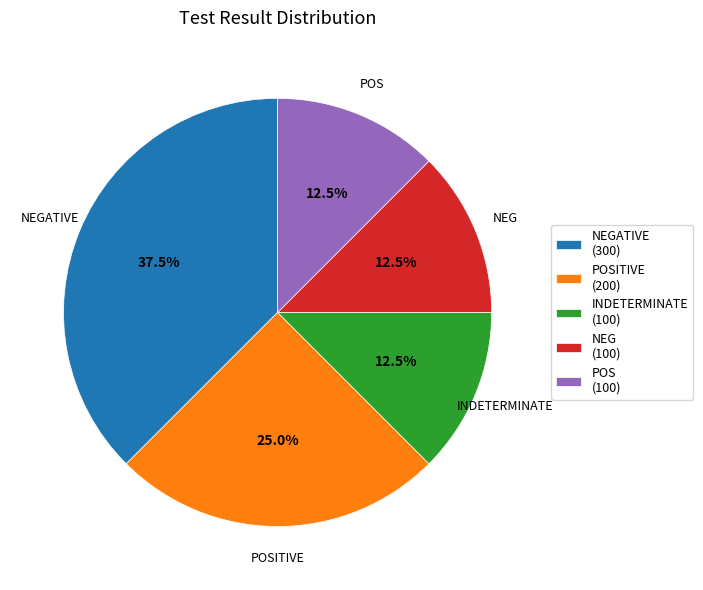

Which has a higher value, POSITIVE (200) or INDETERMINATE (100)?

POSITIVE (200)